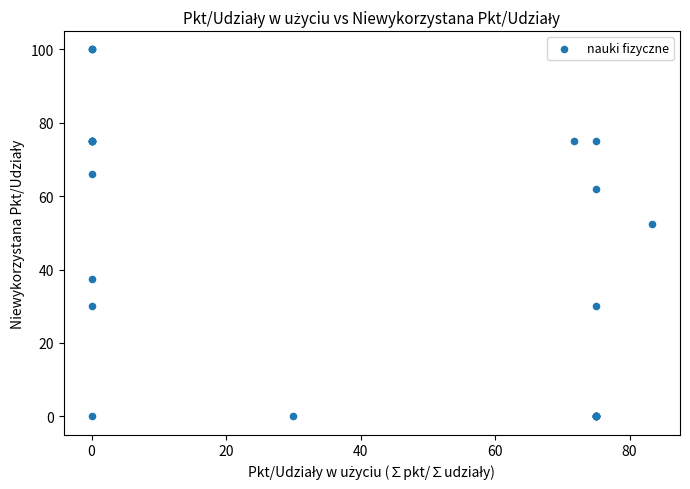

What Y value in the scatter plot is closest to 50?

52.5